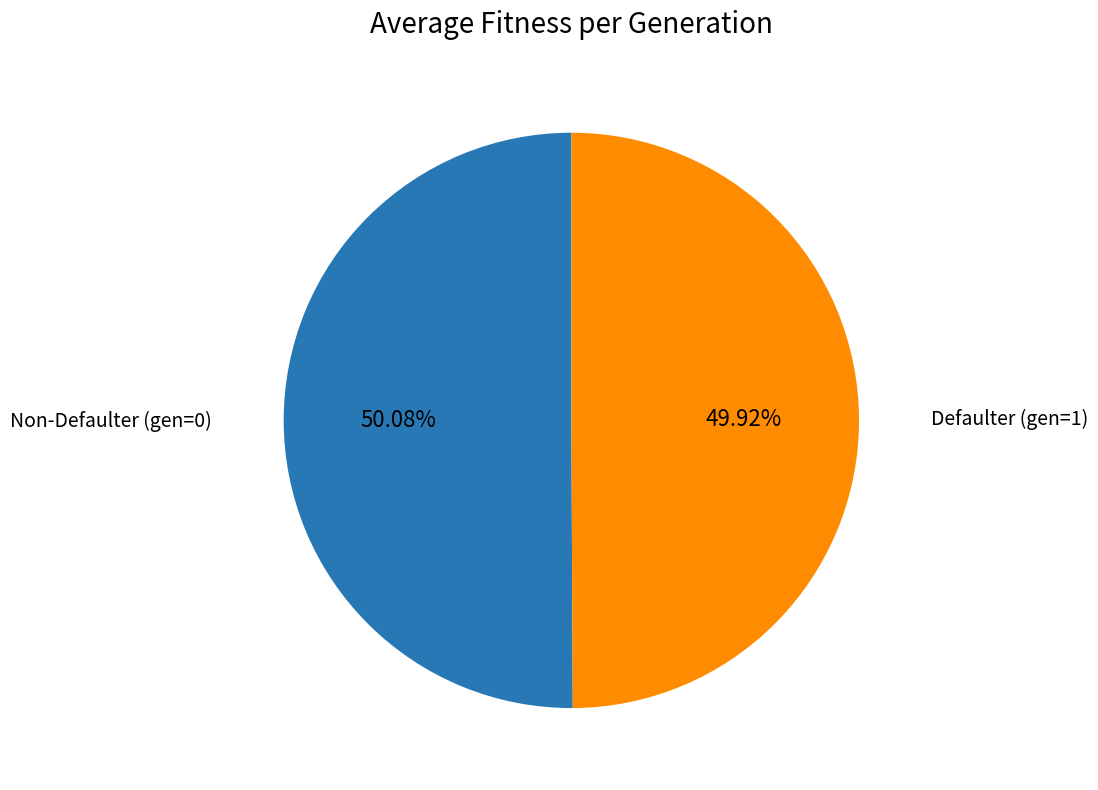

Does any single category account for the majority?

Yes